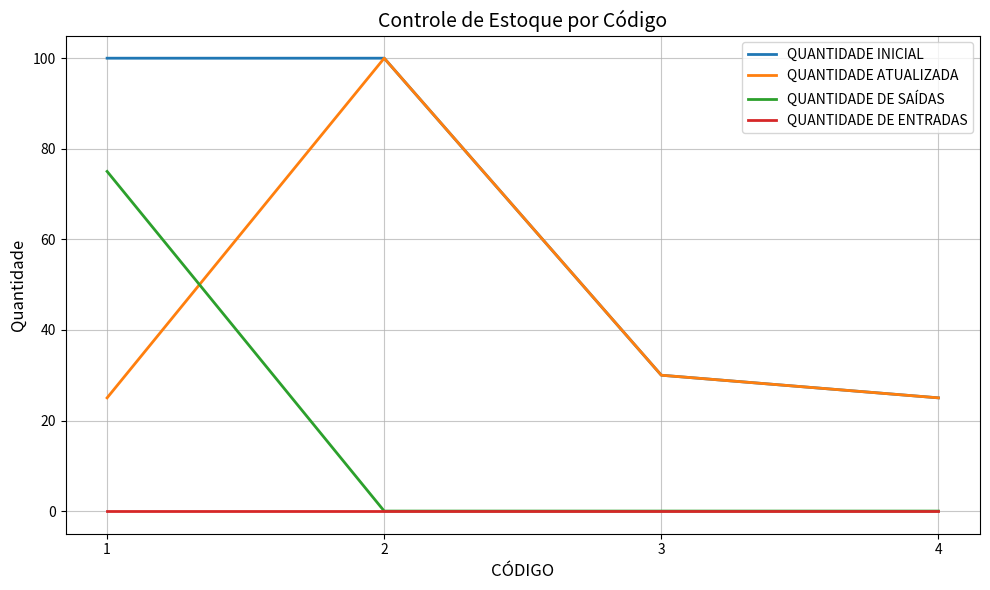

Is this an area chart (filled region under the line)?

No